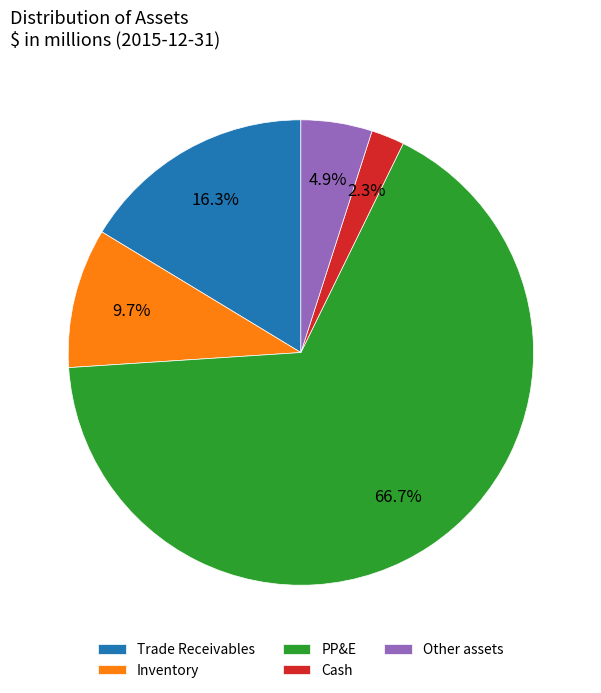

Count the number of slices in the pie.

5